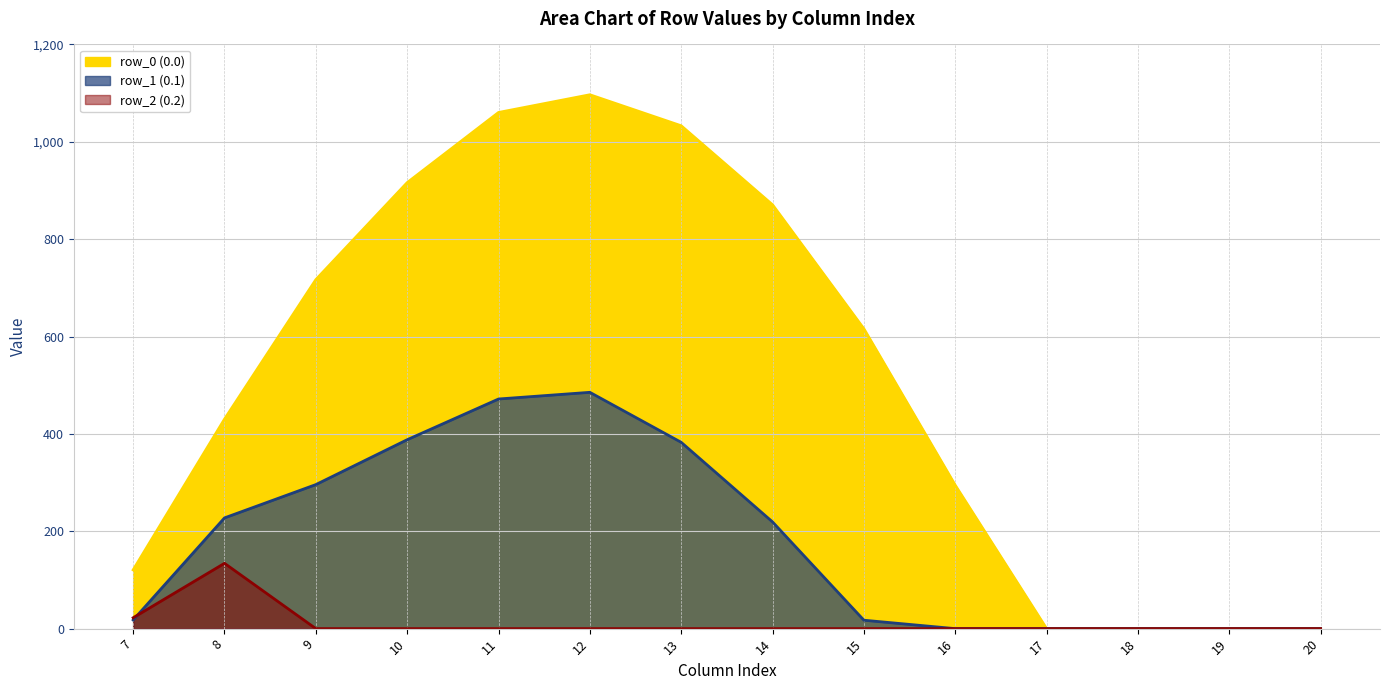

Between 14 and 17, which is larger?

14